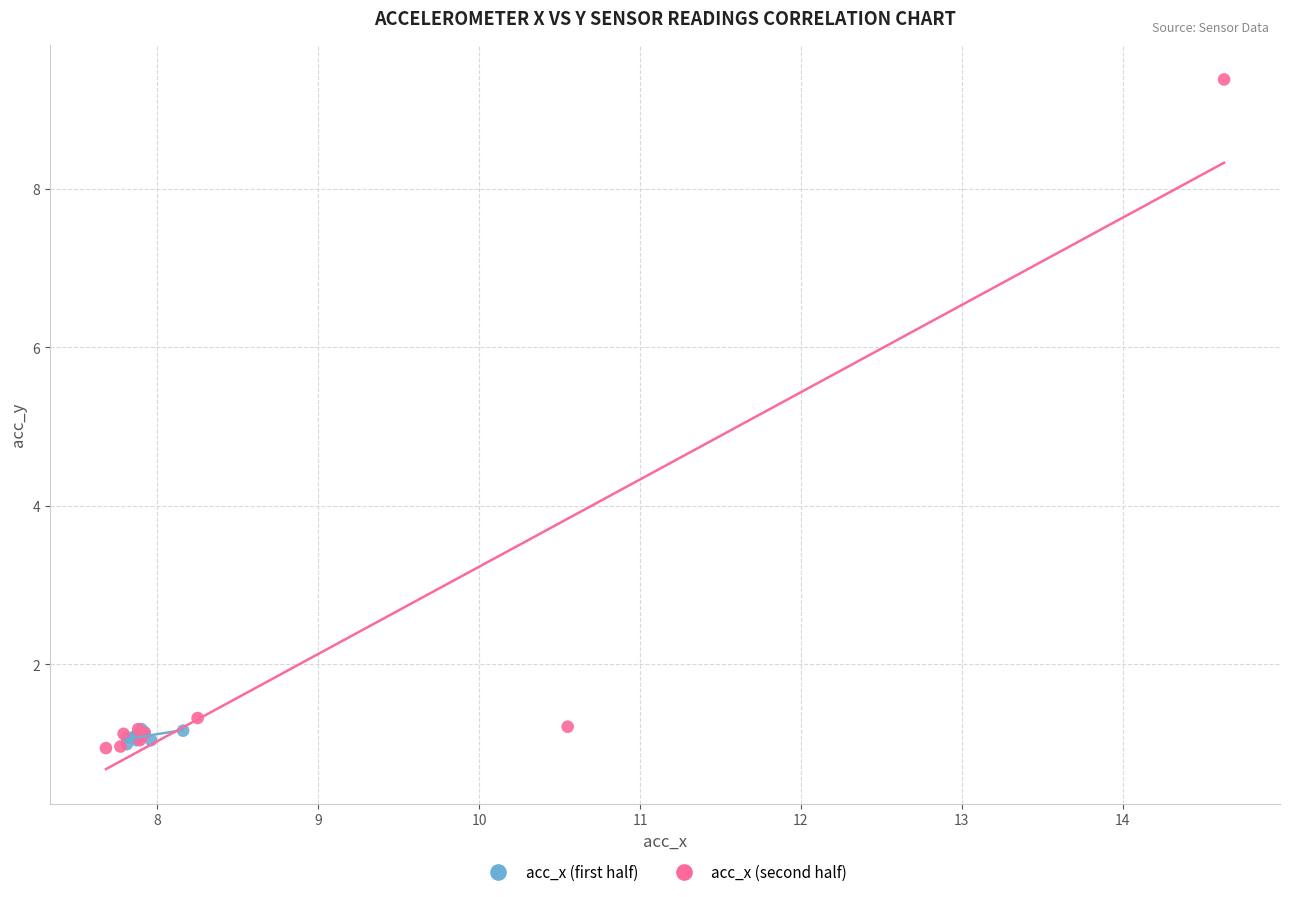

Which series contains the highest Y value?

acc_x (second half)